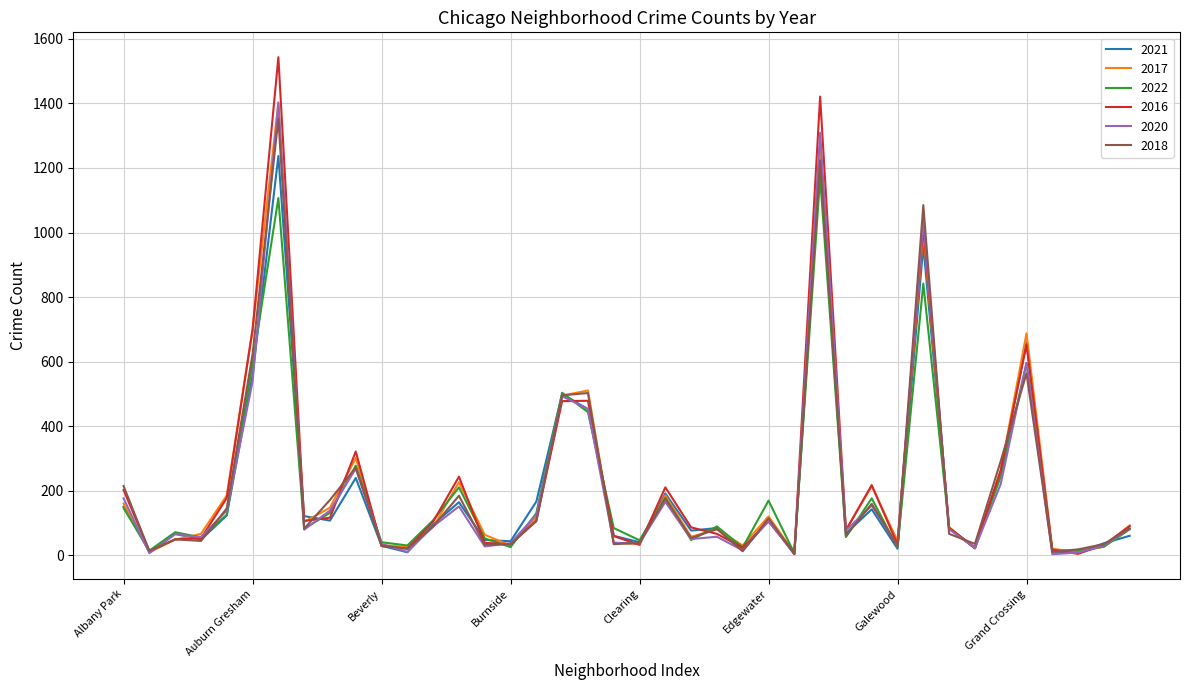

Which series has the largest range (max minus min)?

2016